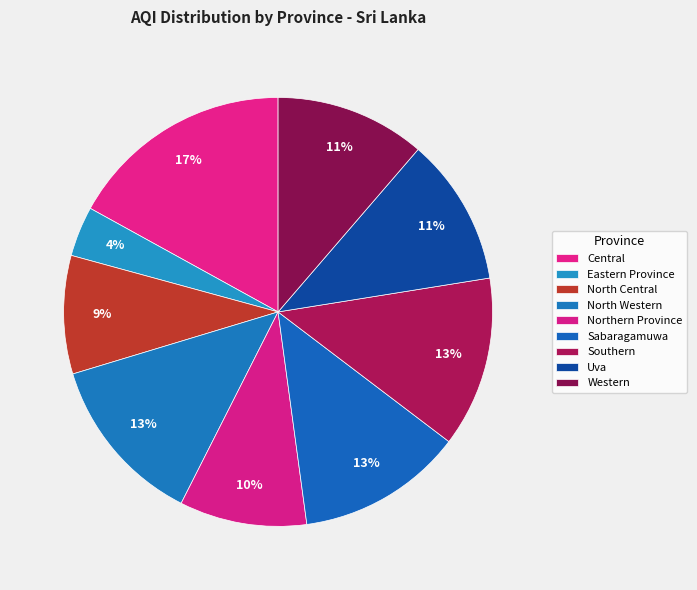

Approximately how many times larger is the value at Southern compared to Western?

1.1